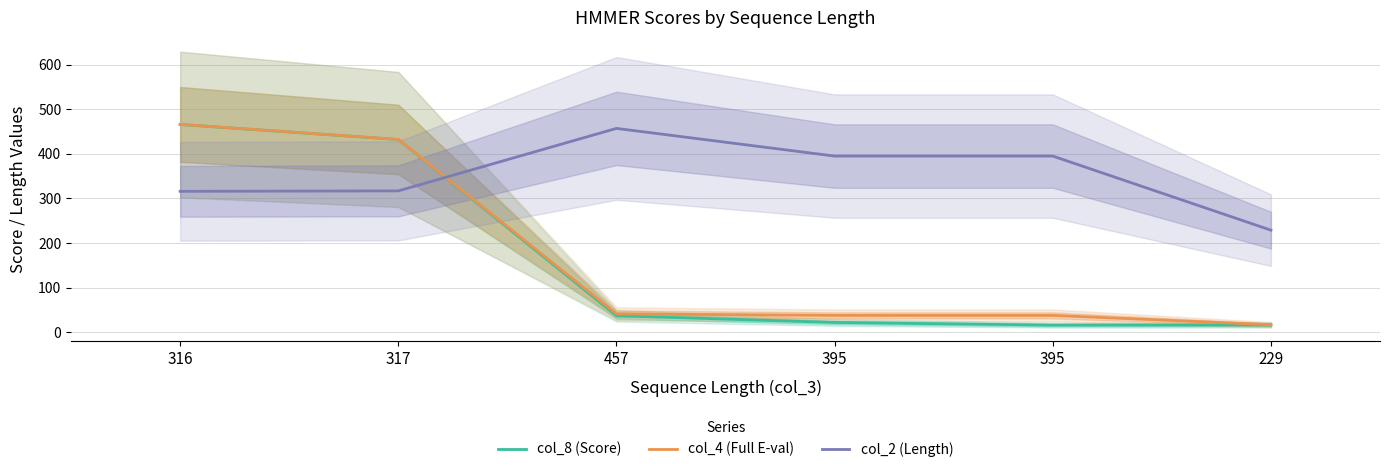

What is the maximum value shown in the chart?

466.0